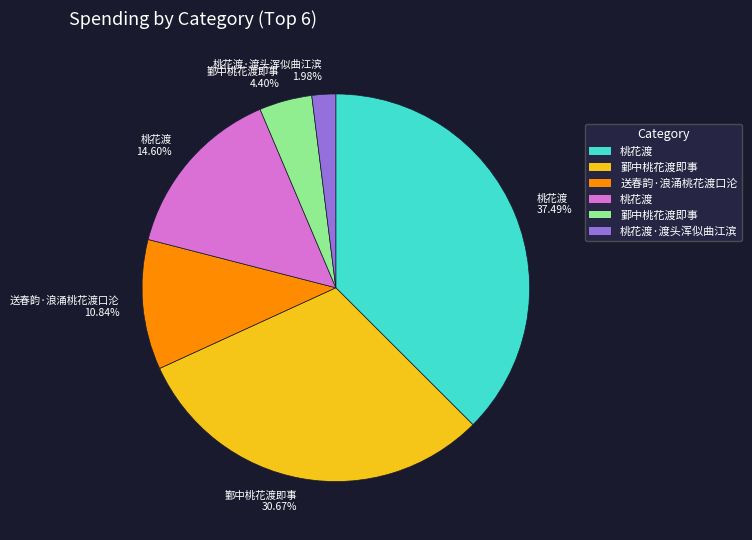

Is there a majority slice in this chart?

No